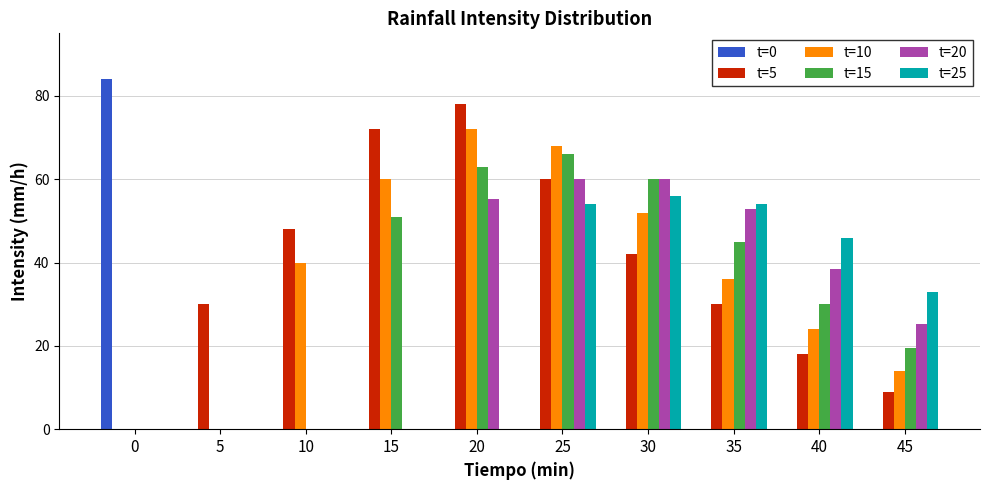

Reading left to right, transcribe all the data shown in this chart.

t=0: 0=84.0	5=0.0	10=0.0	15=0.0	20=0.0	25=0.0	30=0.0	35=0.0	40=0.0	45=0.0
t=5: 0=0.0	5=30.0	10=48.0	15=72.0	20=78.0	25=60.0	30=42.0	35=30.0	40=18.0	45=9.0
t=10: 0=0.0	5=0.0	10=40.0	15=60.0	20=72.0	25=68.0	30=52.0	35=36.0	40=24.0	45=14.0
t=15: 0=0.0	5=0.0	10=0.0	15=51.0	20=63.0	25=66.0	30=60.0	35=45.0	40=30.0	45=19.5
t=20: 0=0.0	5=0.0	10=0.0	15=0.0	20=55.2	25=60.0	30=60.0	35=52.8	40=38.4	45=25.2
t=25: 0=0.0	5=0.0	10=0.0	15=0.0	20=0.0	25=54.0	30=56.0	35=54.0	40=46.0	45=33.0